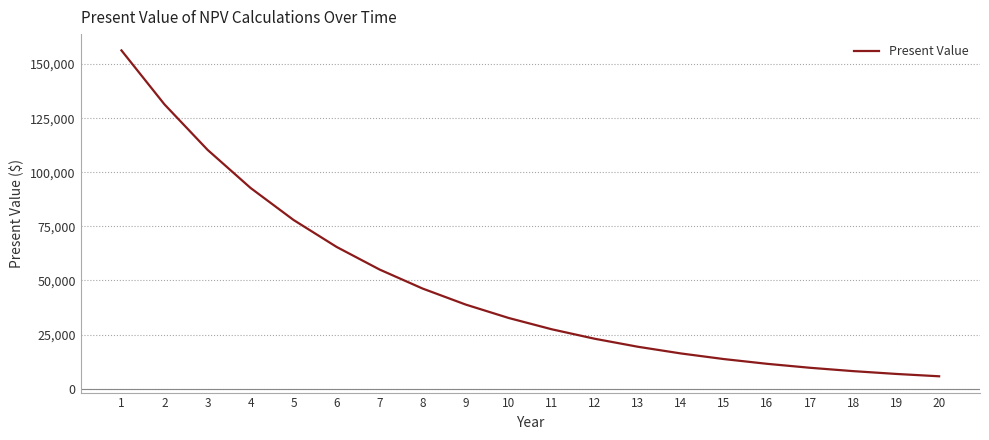

The value at 8 is 78002.7. True or false?

False